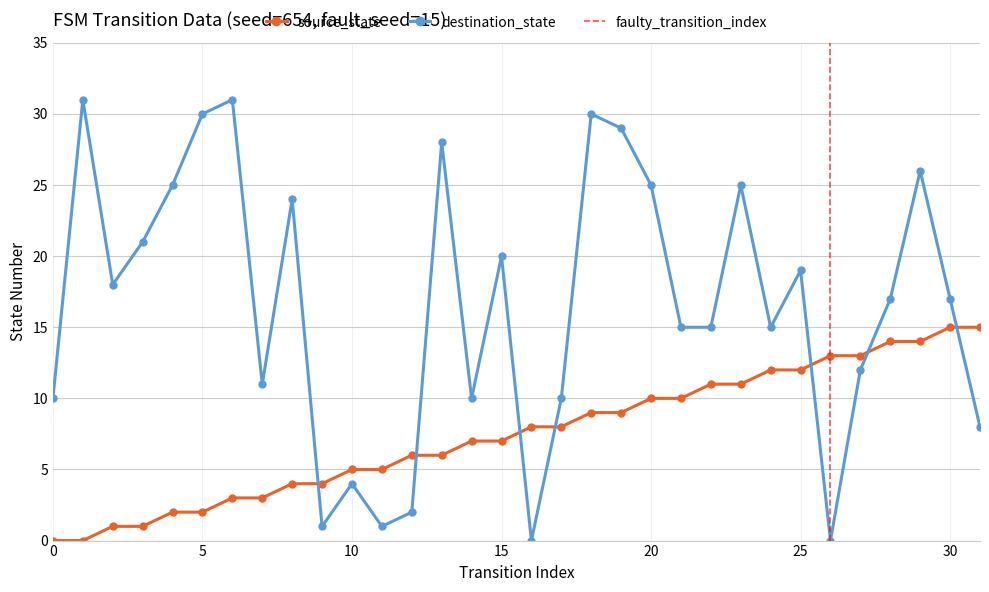

Which series has the largest range (max minus min)?

destination_state